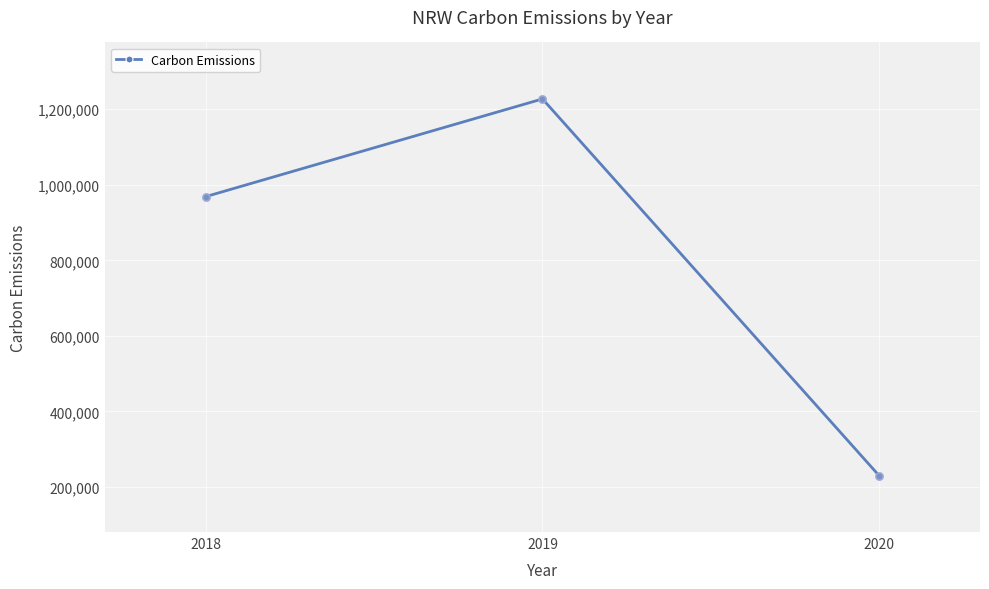

What is the change in value from 2019 to 2020?

-996800